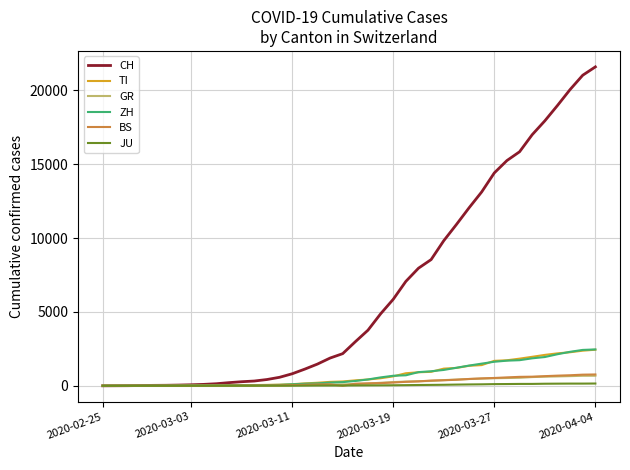

What is the highest value of the GR series?

680